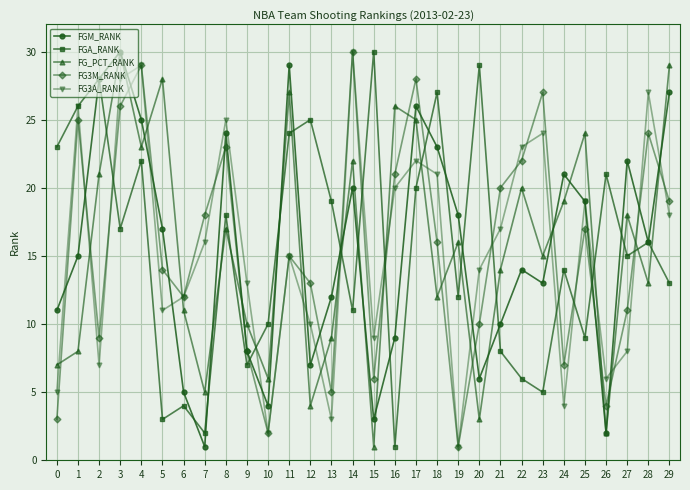

Reading right to left, list all the values displayed in this chart.

FGM_RANK: 27	16	22	2	19	21	13	14	10	6	18	23	26	9	3	20	12	7	29	4	8	24	1	5	17	25	30	28	15	11
FGA_RANK: 13	16	15	21	9	14	5	6	8	29	12	27	20	1	30	11	19	25	24	10	7	18	2	4	3	22	17	28	26	23
FG_PCT_RANK: 29	13	18	2	24	19	15	20	14	3	16	12	25	26	1	22	9	4	27	6	10	17	5	11	28	23	30	21	8	7
FG3M_RANK: 19	24	11	4	17	7	27	22	20	10	1	16	28	21	6	30	5	13	15	2	8	23	18	12	14	29	26	9	25	3
FG3A_RANK: 18	27	8	6	19	4	24	23	17	14	1	21	22	20	9	30	3	10	15	2	13	25	16	12	11	29	28	7	26	5